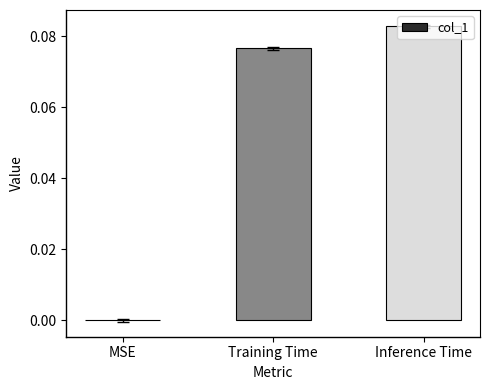

At which category does the chart reach its peak across all series?

Inference Time